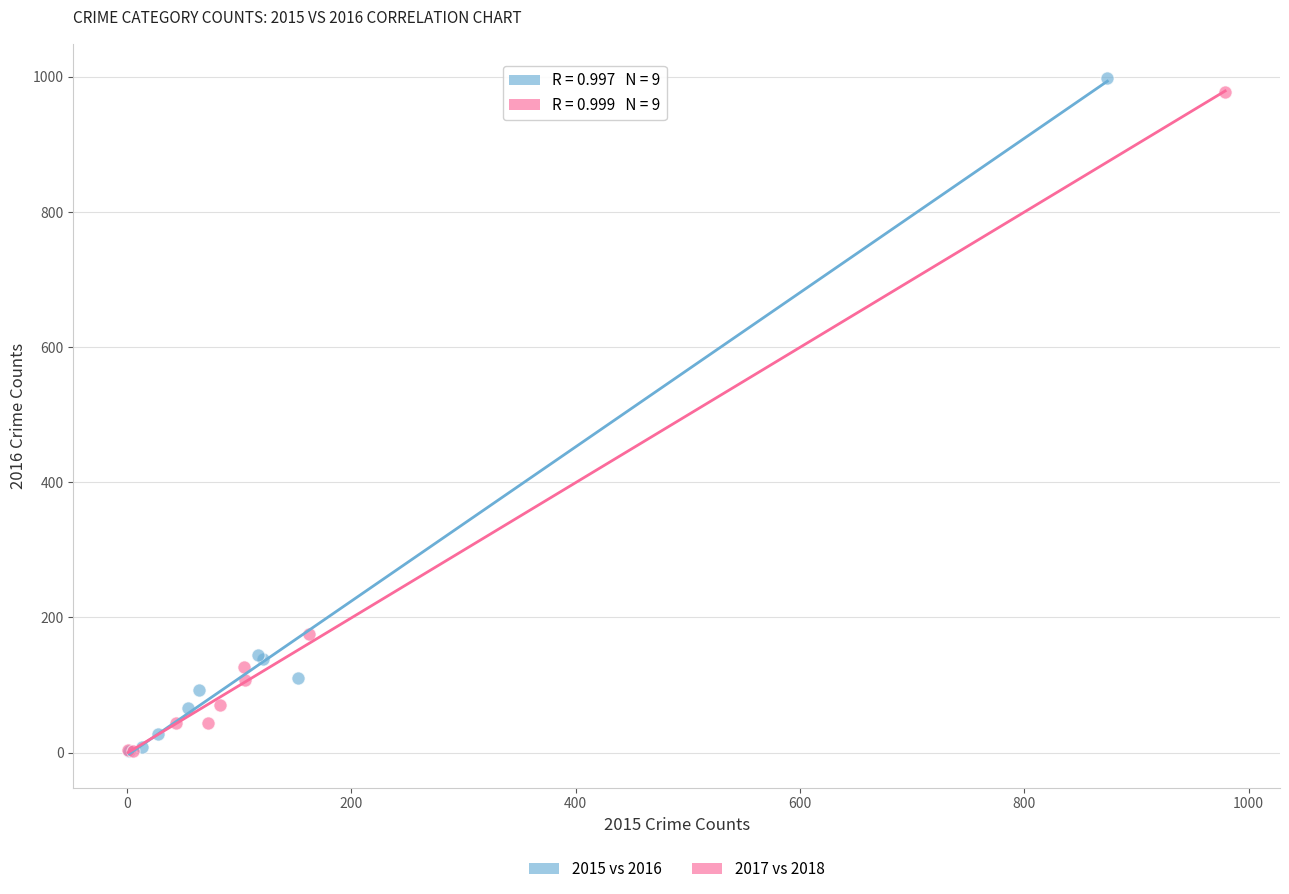

Which series has the widest spread of Y values?

2015 vs 2016